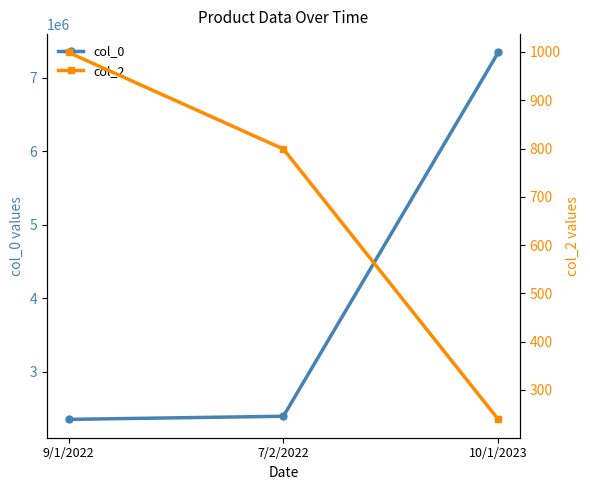

Reading left to right, extract all data points from this chart.

col_0: 2347800	2390112	7346234
col_2: 999	799	239